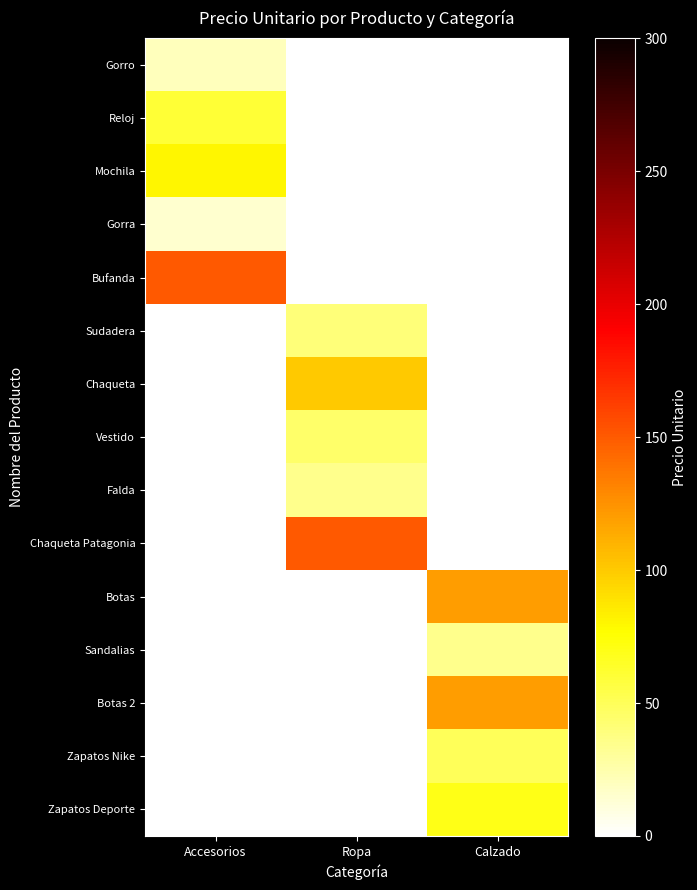

Which series has the largest total across all categories?

Bufanda